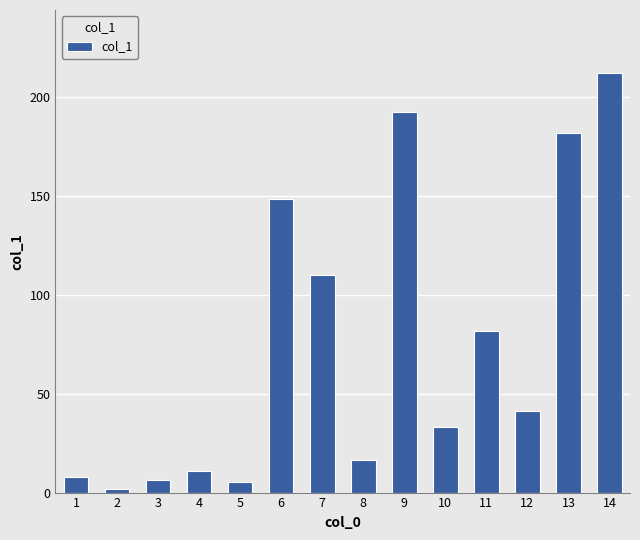

Is it true that the value at 7 is 110.1?

True